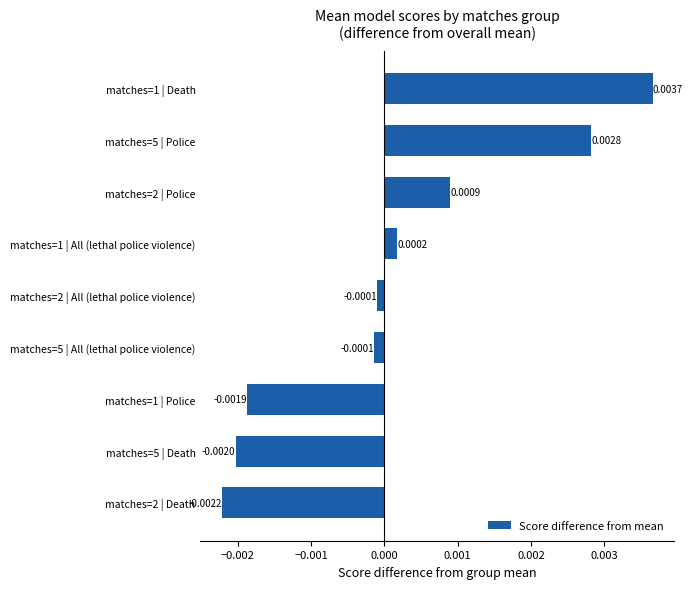

How many values are below zero?

5